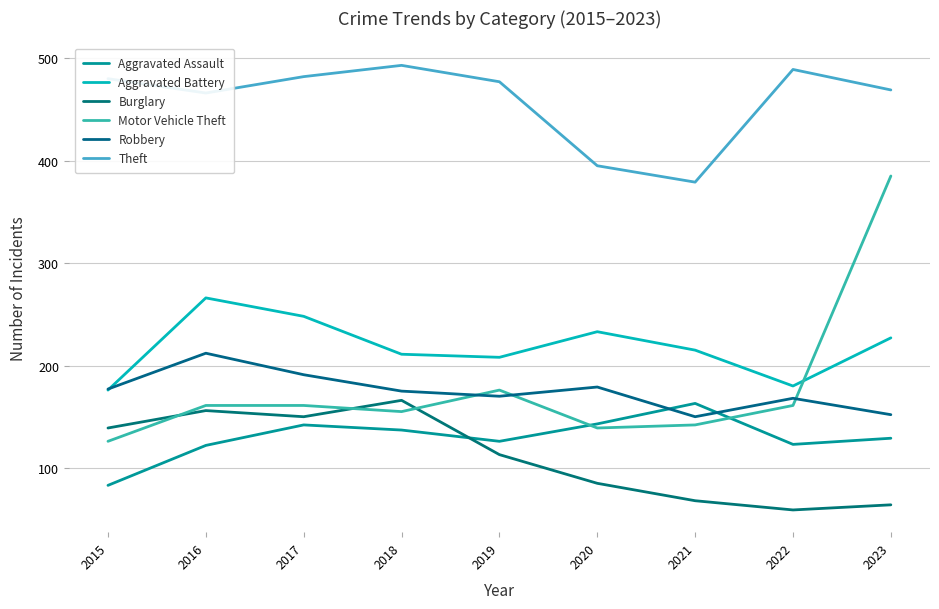

True or false: Burglary and Robbery intersect in this chart.

False